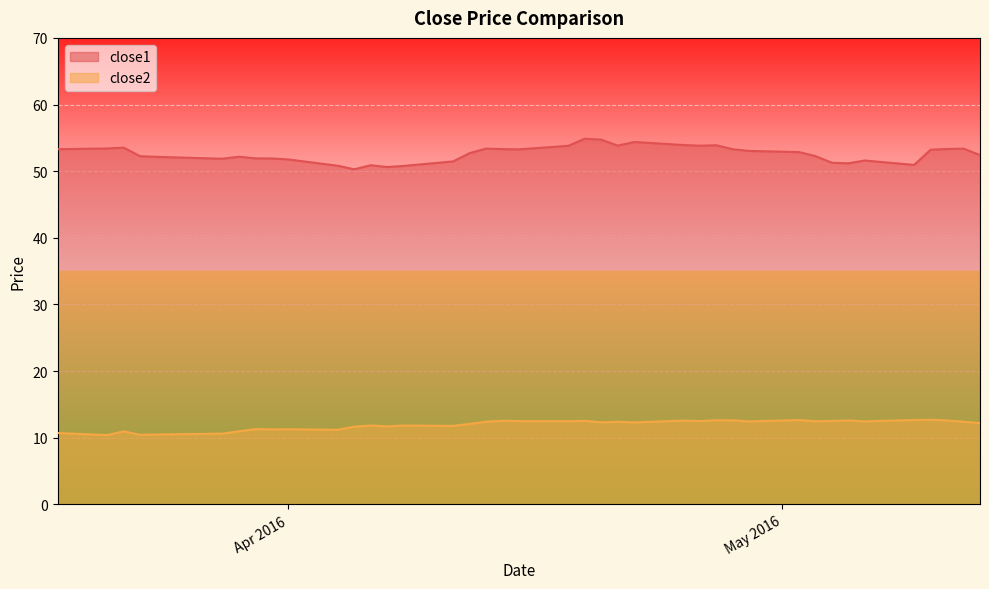

What is the sum of all close2 values?

477.8